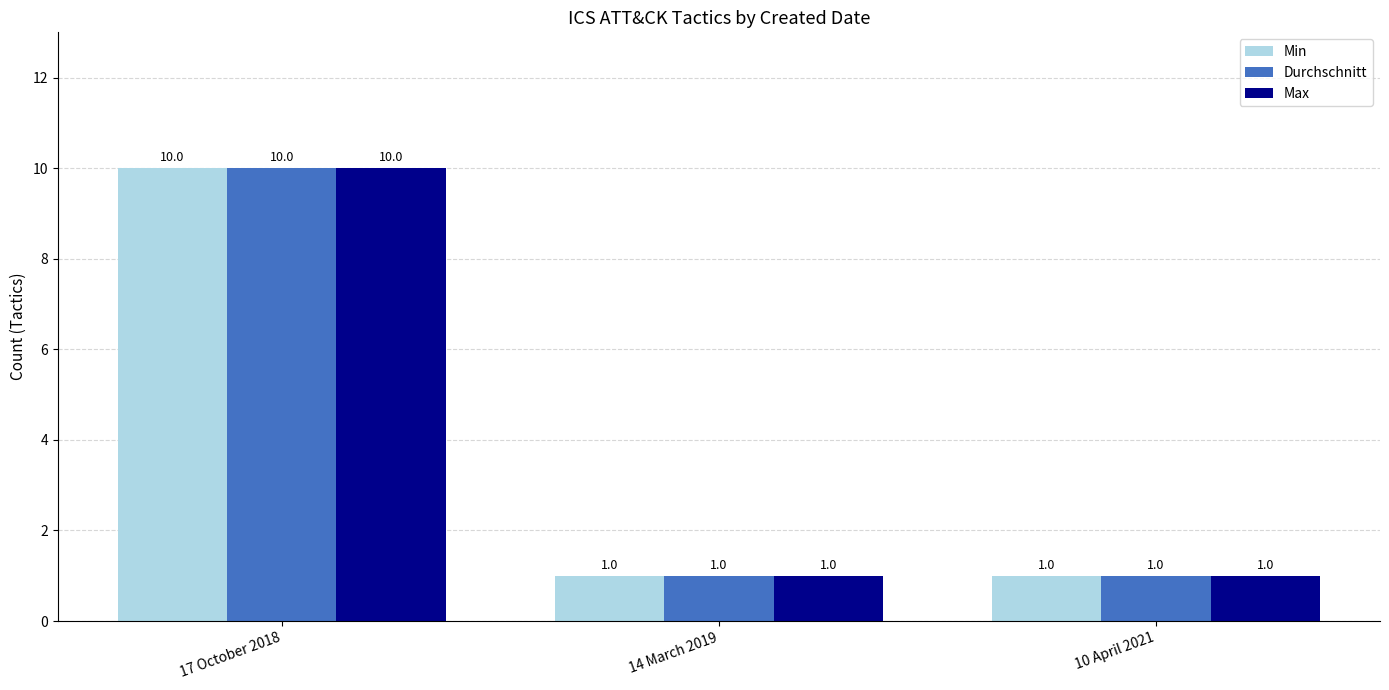

Is the value of Max at 10 April 2021 greater than the value of Min at 17 October 2018?

No